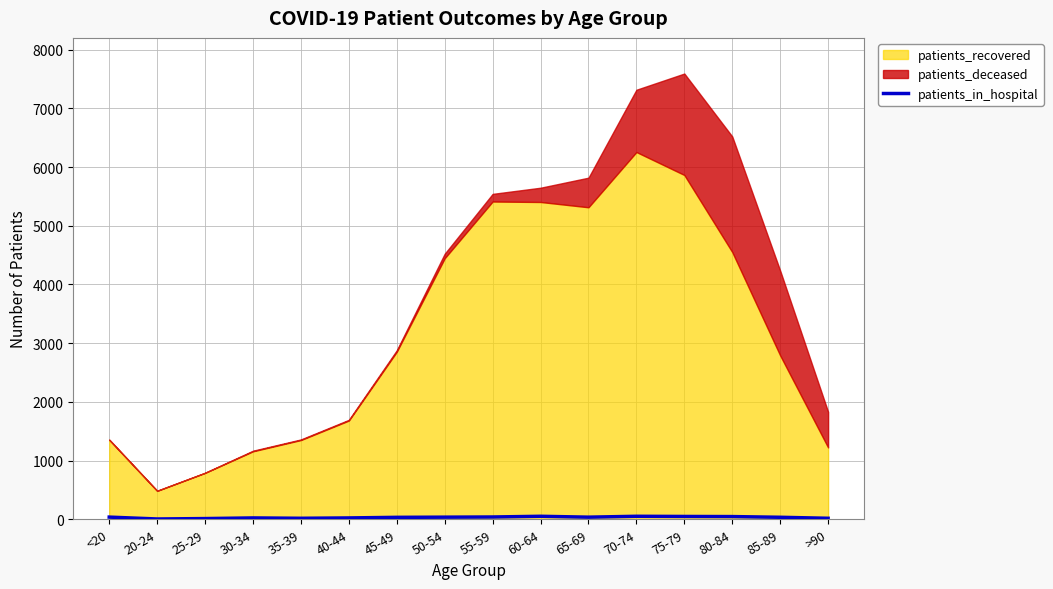

What is the difference between the second highest and minimum values?

46